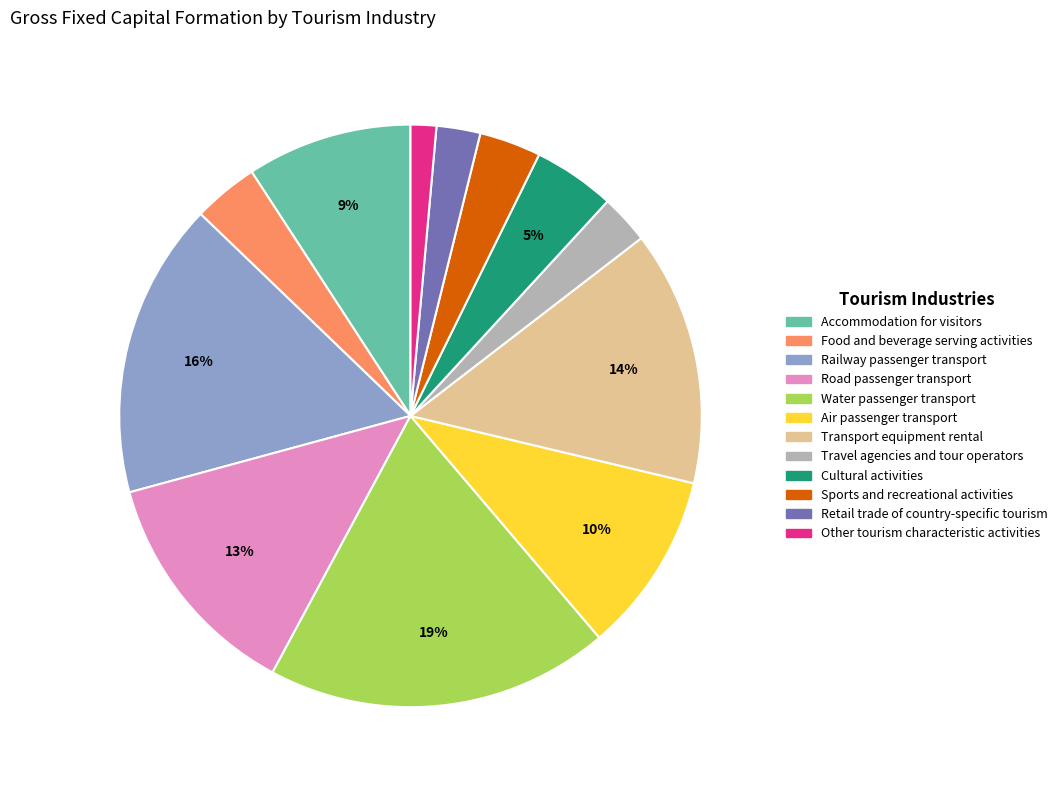

Combined, do Retail trade of country-specific tourism and Food and beverage serving activities account for over 50%?

No